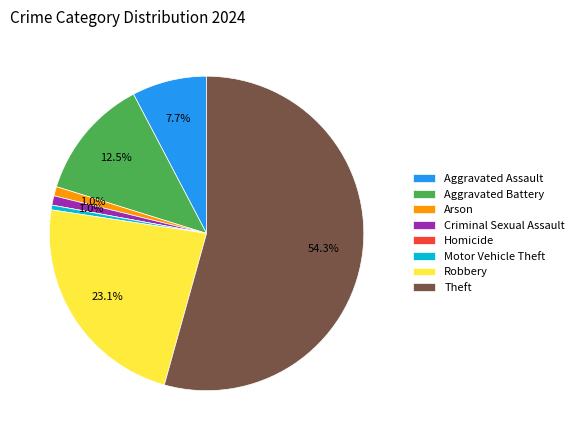

Do Criminal Sexual Assault and Motor Vehicle Theft together represent more than half of the pie?

No